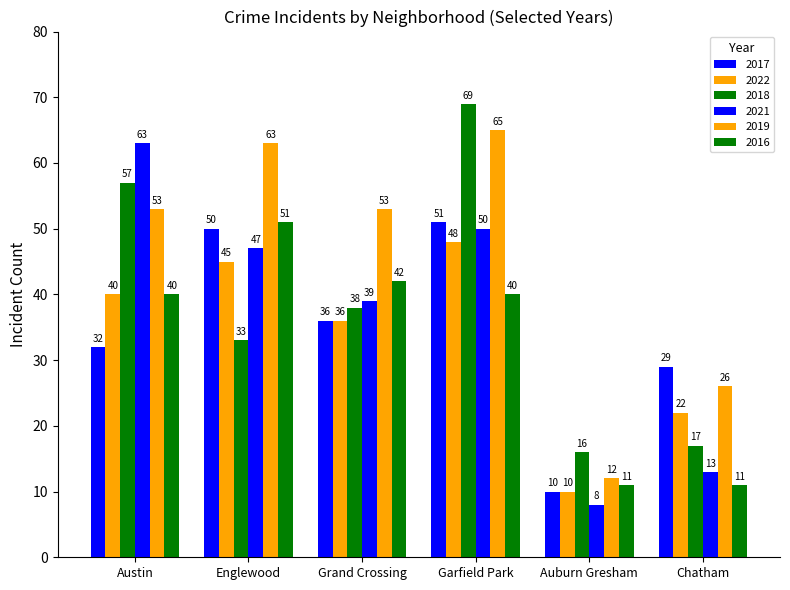

How many bars are there in total?

36